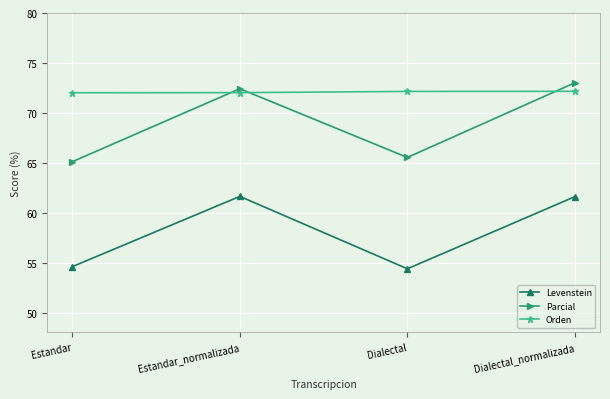

What is the sum of the Levenstein values at Dialectal and Estandar?

109.0